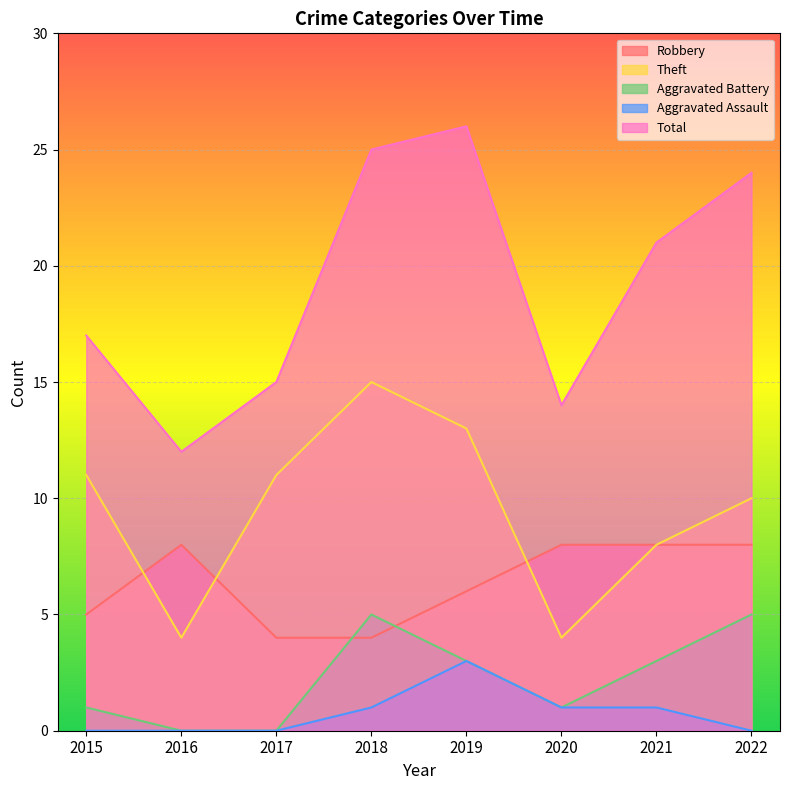

The value of Robbery at 2021 is 8. True or false?

True